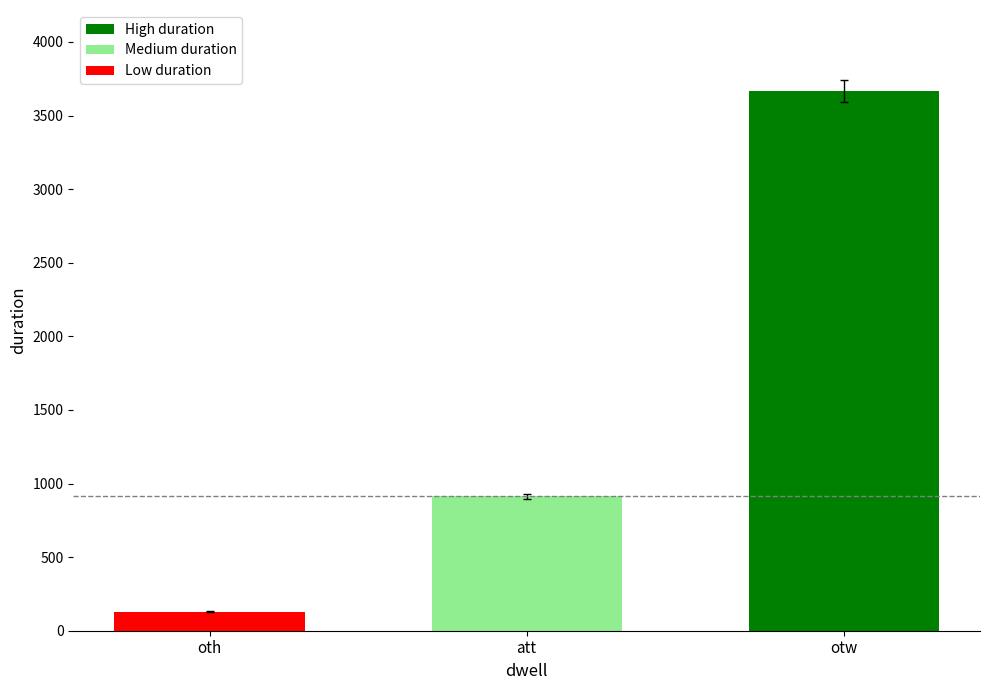

What is the average value?

1570